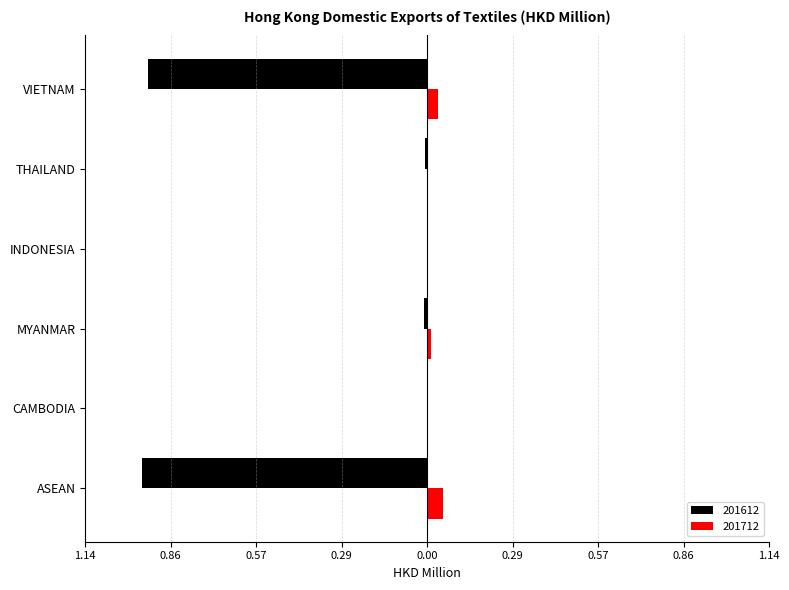

What position from the left is CAMBODIA?

2